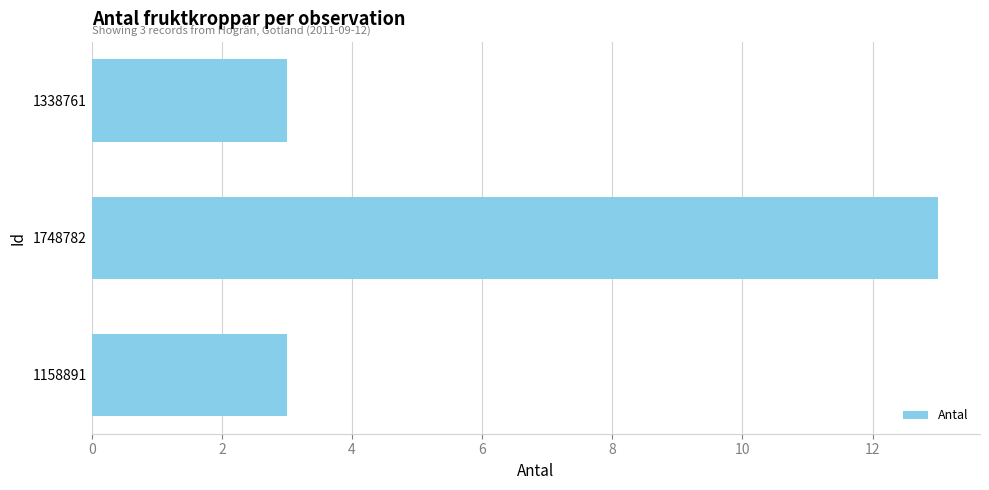

Does the chart contain stacked bars?

No